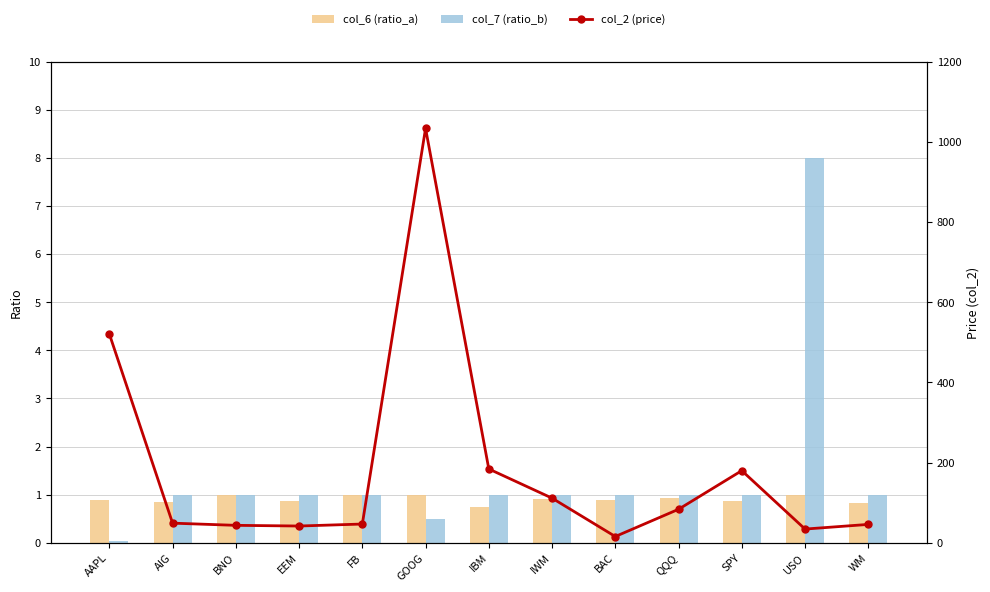

What is the average value of the col_7 (ratio_b) series?

1.4